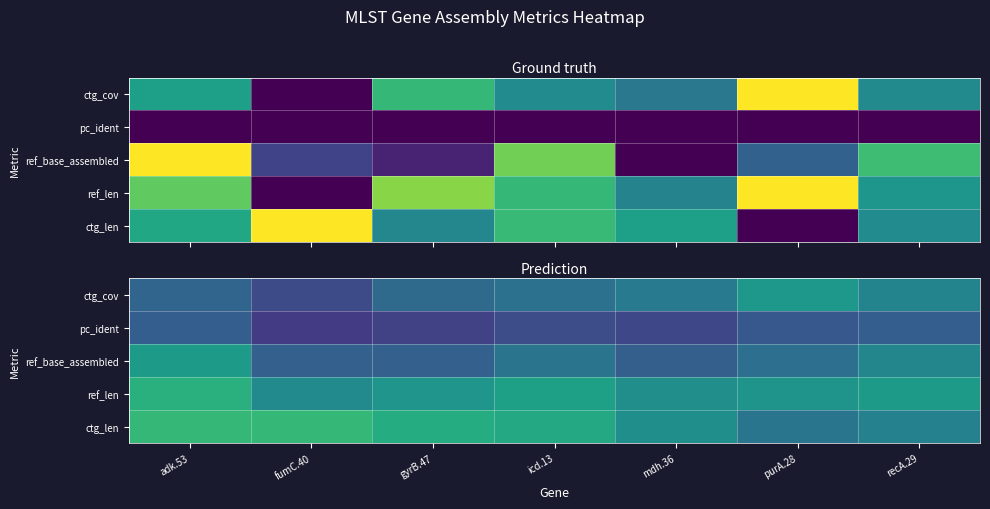

The value of ctg_len at fumC.40 is 0.3. True or false?

False